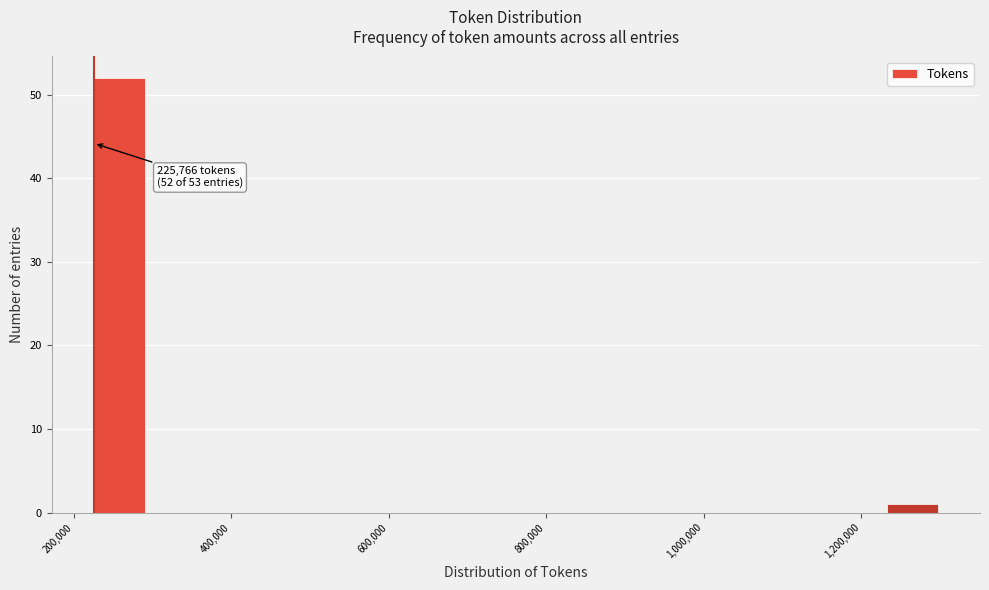

Read against the x-axis, roughly where is the centre of the tallest bar?

260000